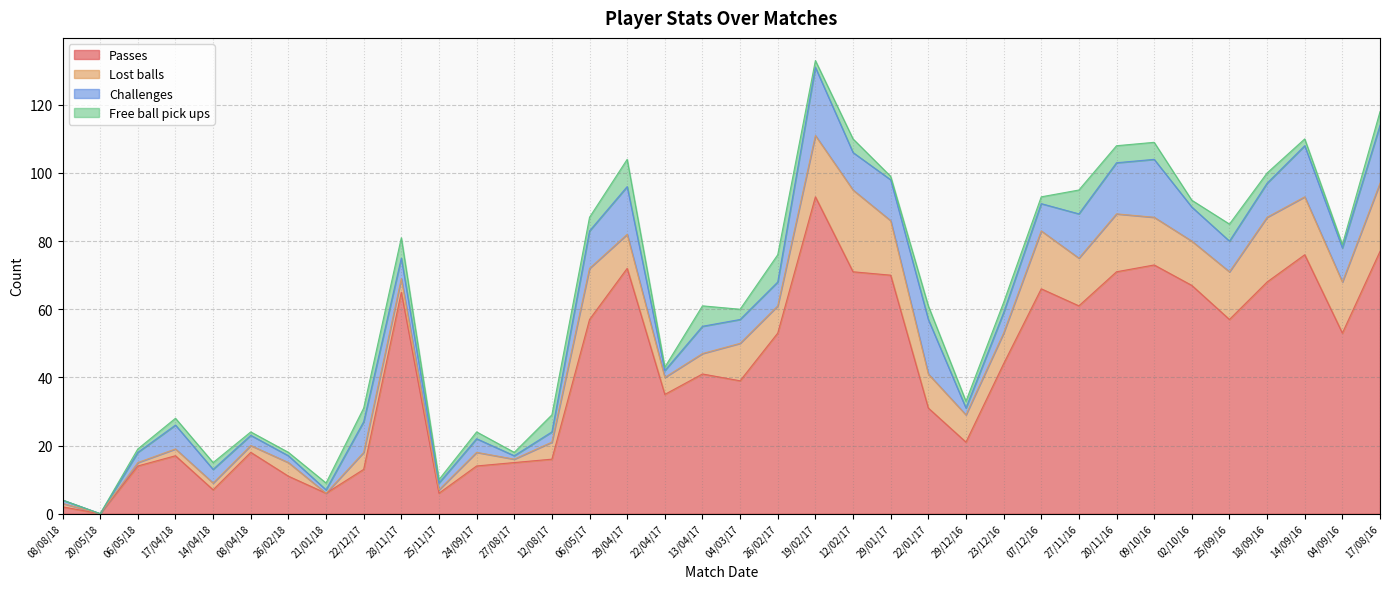

What is the spread (max minus min) of values at 04/03/17?

36